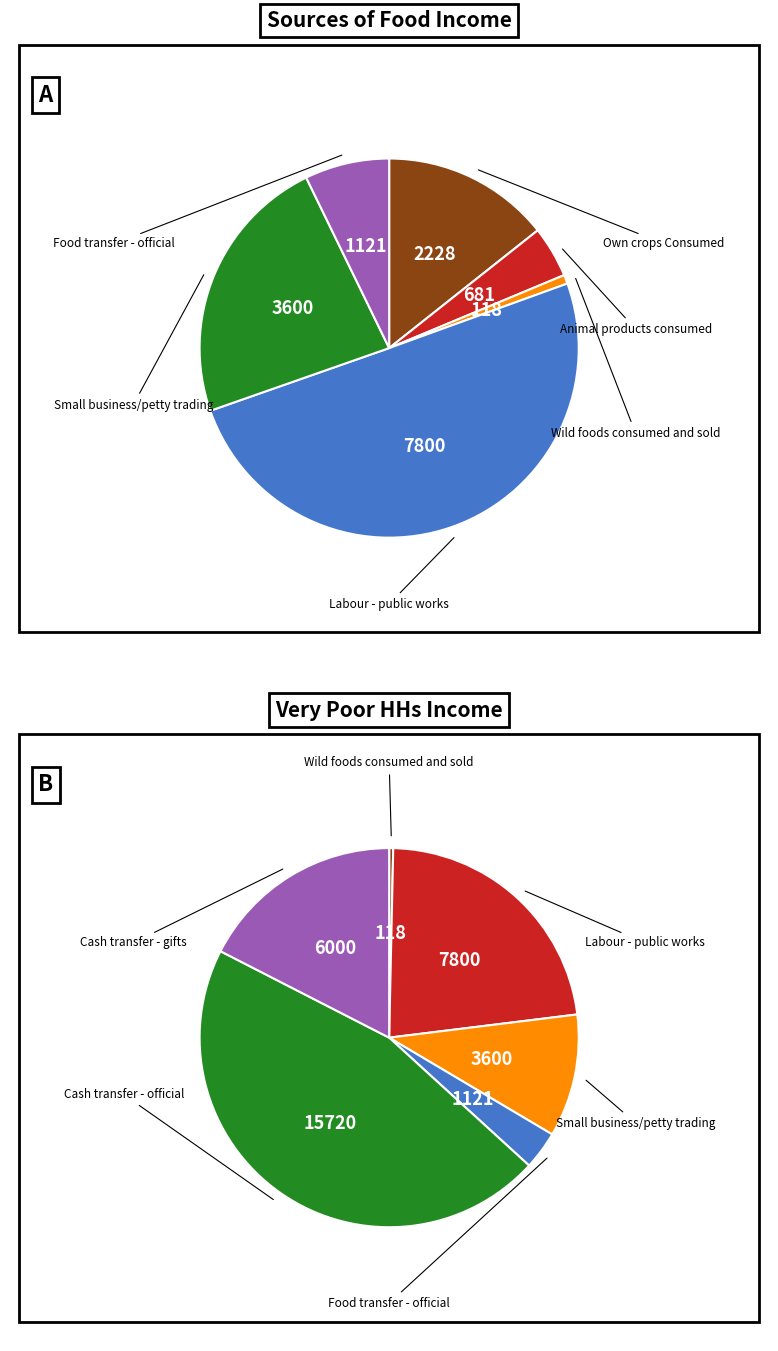

Which has a higher value, Small business/petty trading or Own crops Consumed?

Small business/petty trading